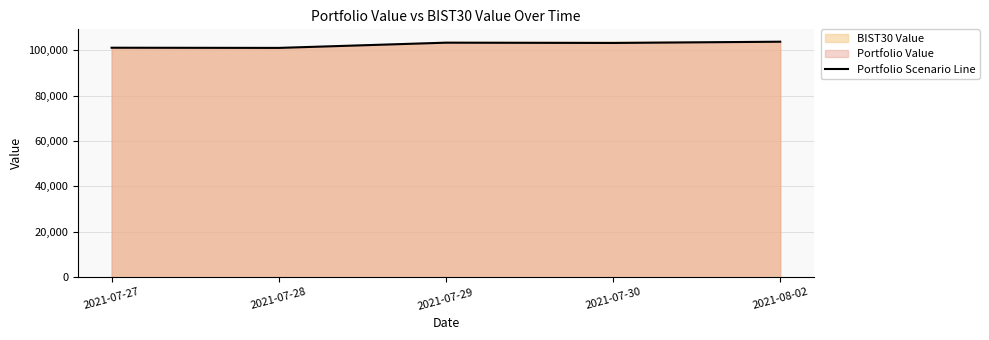

Does the chart have visible grid lines?

Yes